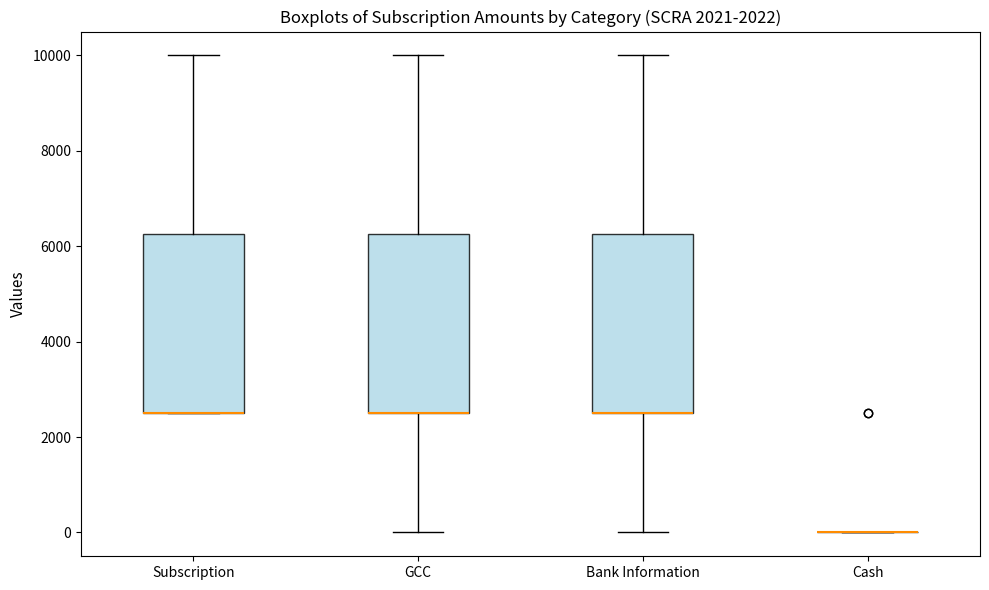

Where does the lower whisker of the box for Bank Information end on the y-axis? The values are not printed on the chart, so give them approximately, as read against the axis.

0